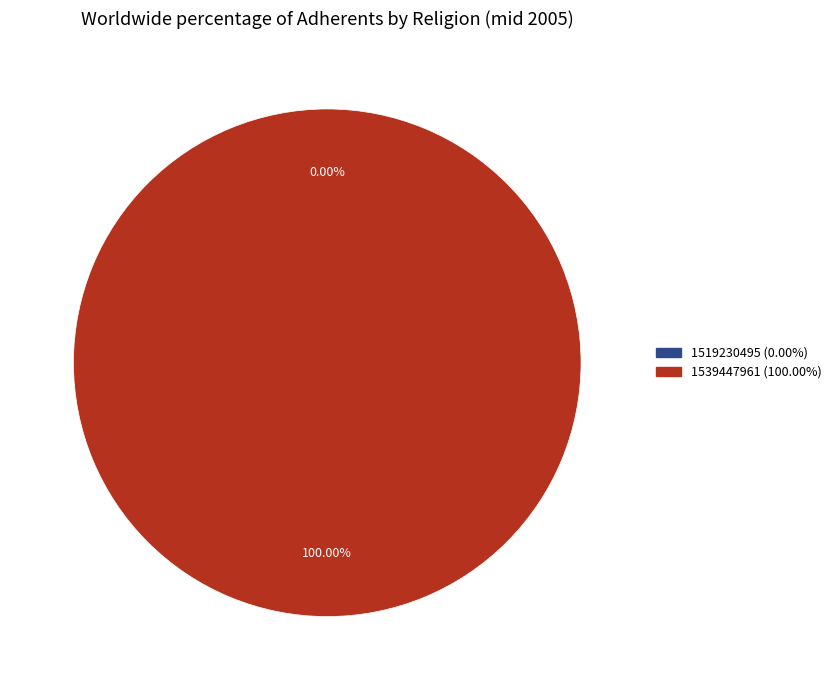

How many segments does this pie chart have?

2